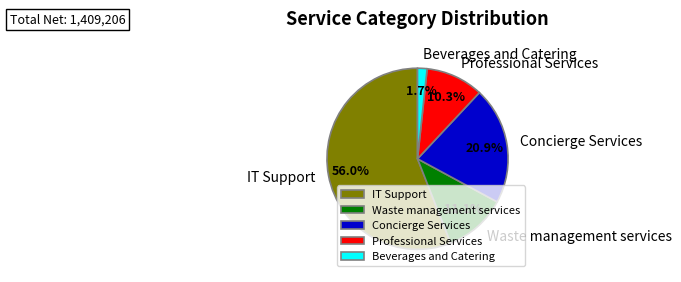

To the nearest percent, what is the difference between the largest and smallest slice percentages?

54%